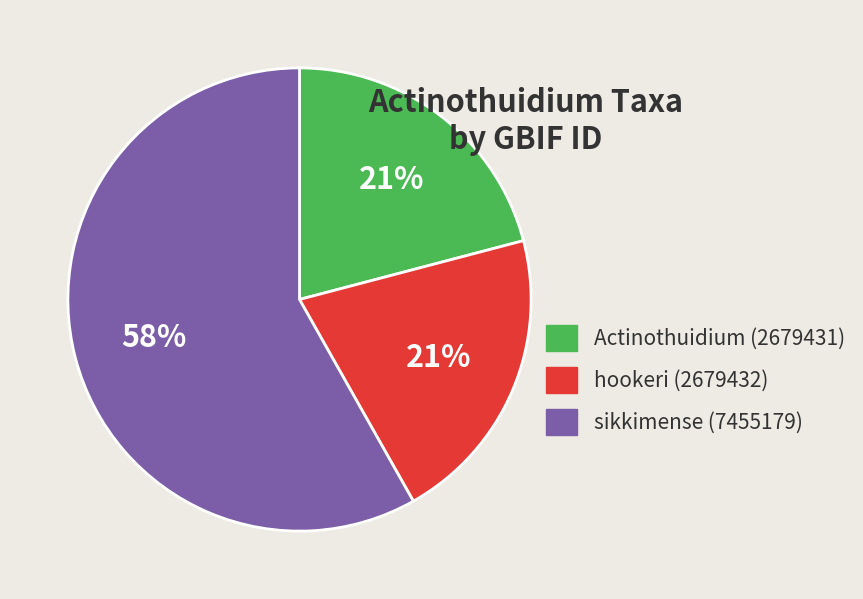

What percentage is the sikkimense (7455179) slice, to the nearest percent?

58%